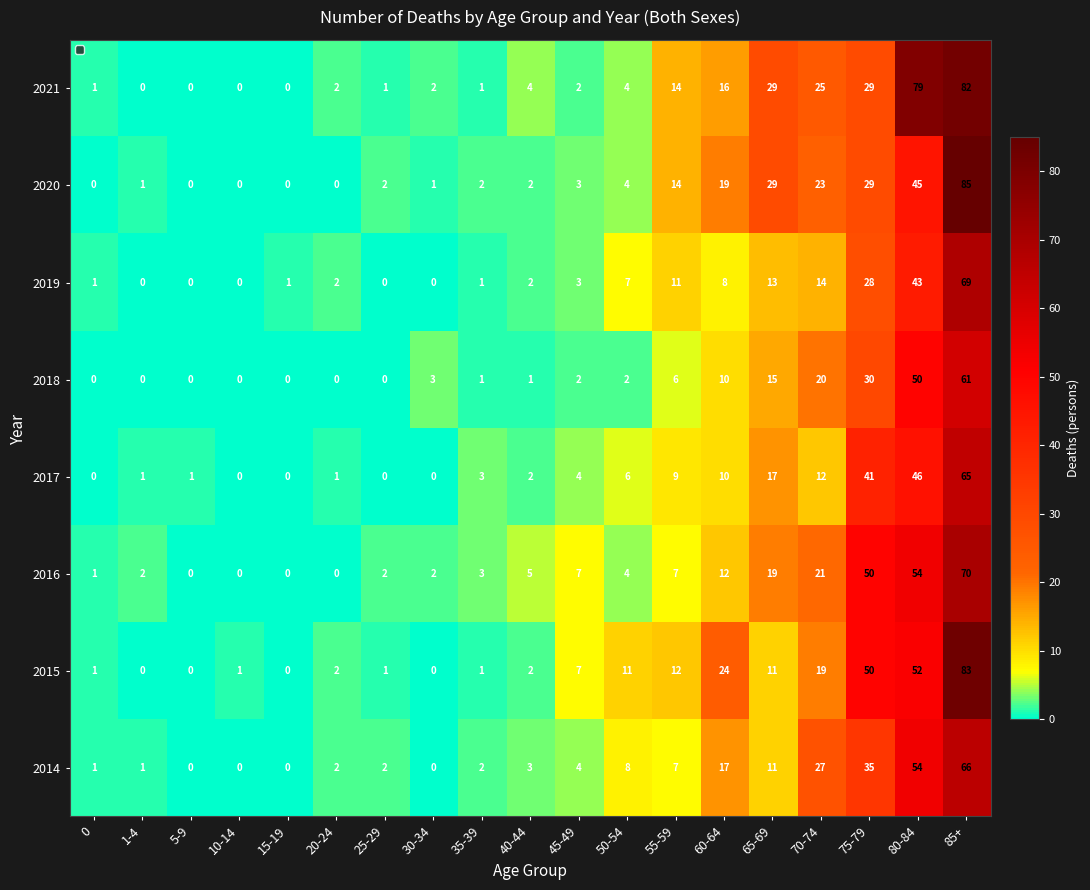

What is the sum of all 2018 values?

201